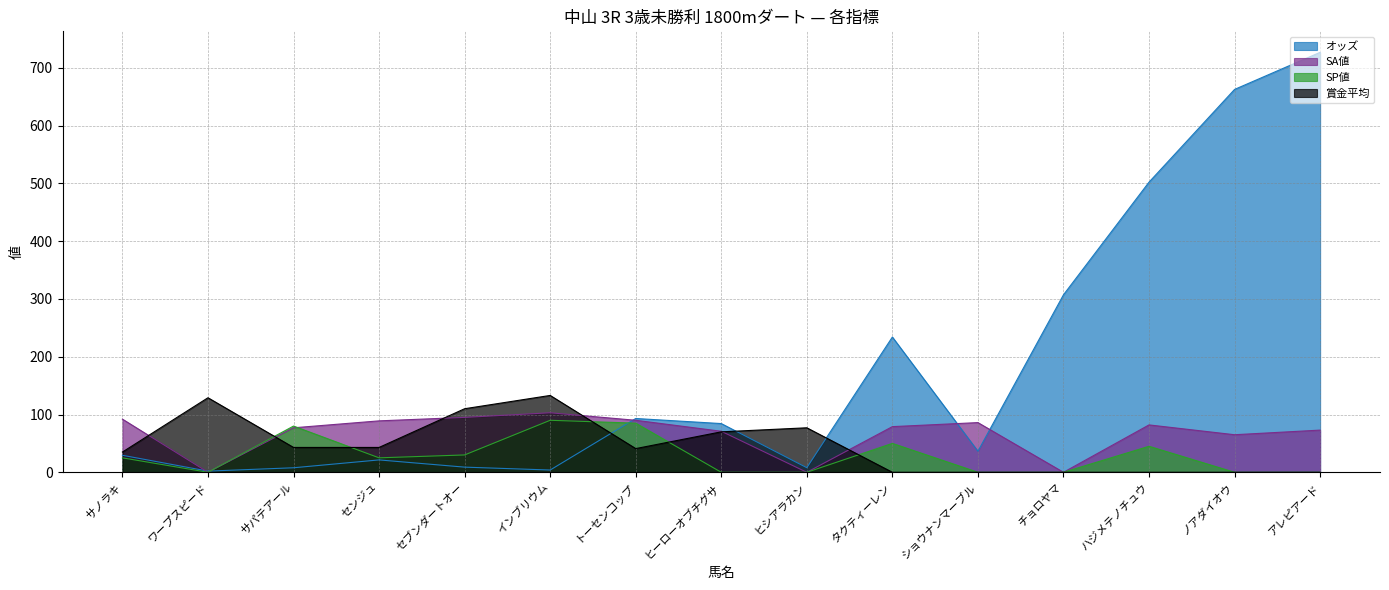

What is the greatest value displayed?

726.9